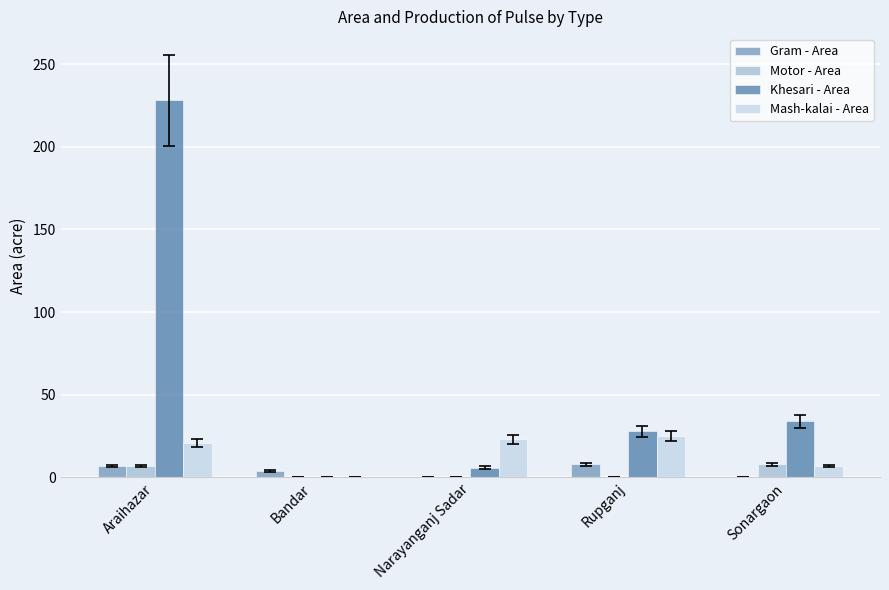

Is it true that Khesari - Area equals 15 at Sonargaon?

False